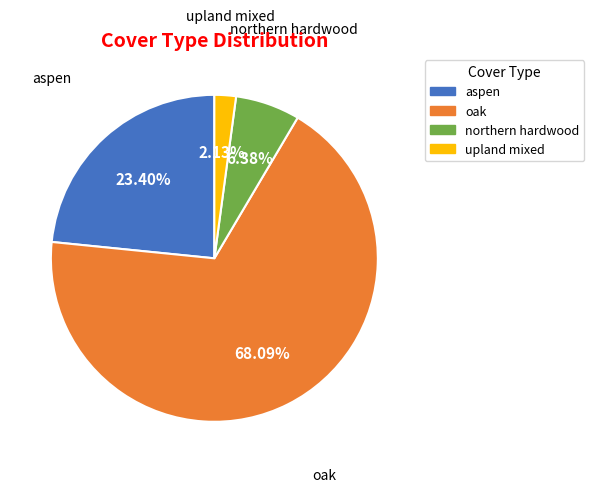

What percentage is the aspen slice, to the nearest percent?

23%